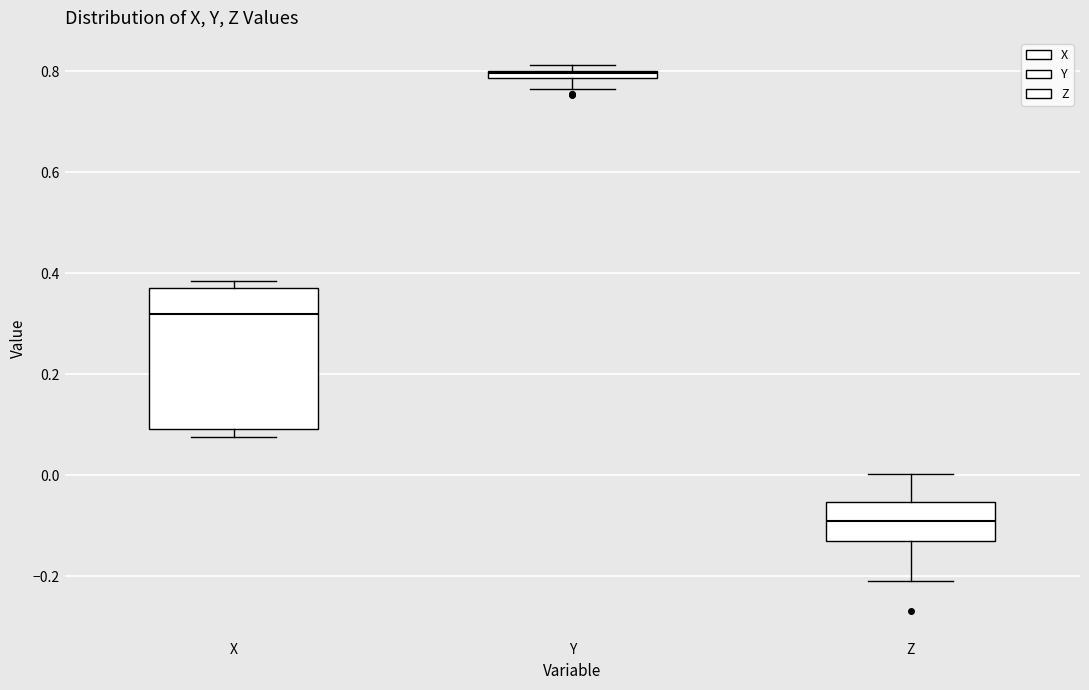

Comparing the boxes themselves (not the whiskers), which one is the tallest?

X